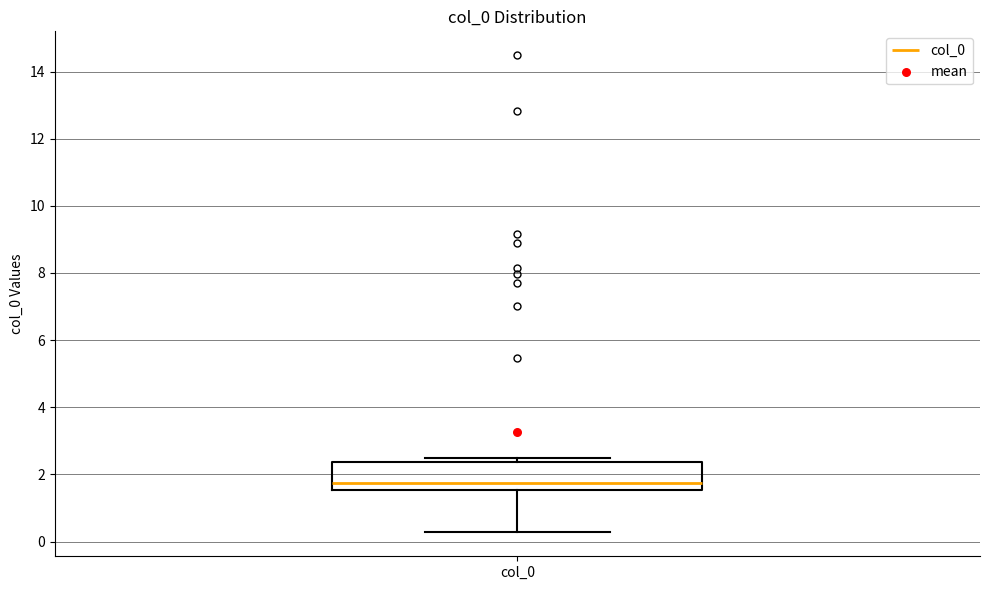

Read this box plot against the y-axis: the position of the median line, the range covered by the box, and the ends of both whiskers. The values are not printed on the chart, so give them approximately, as read against the axis.

median 1.8, box 1.6 to 2.4, whiskers 0.2 to 2.4 (just above the box's upper edge)